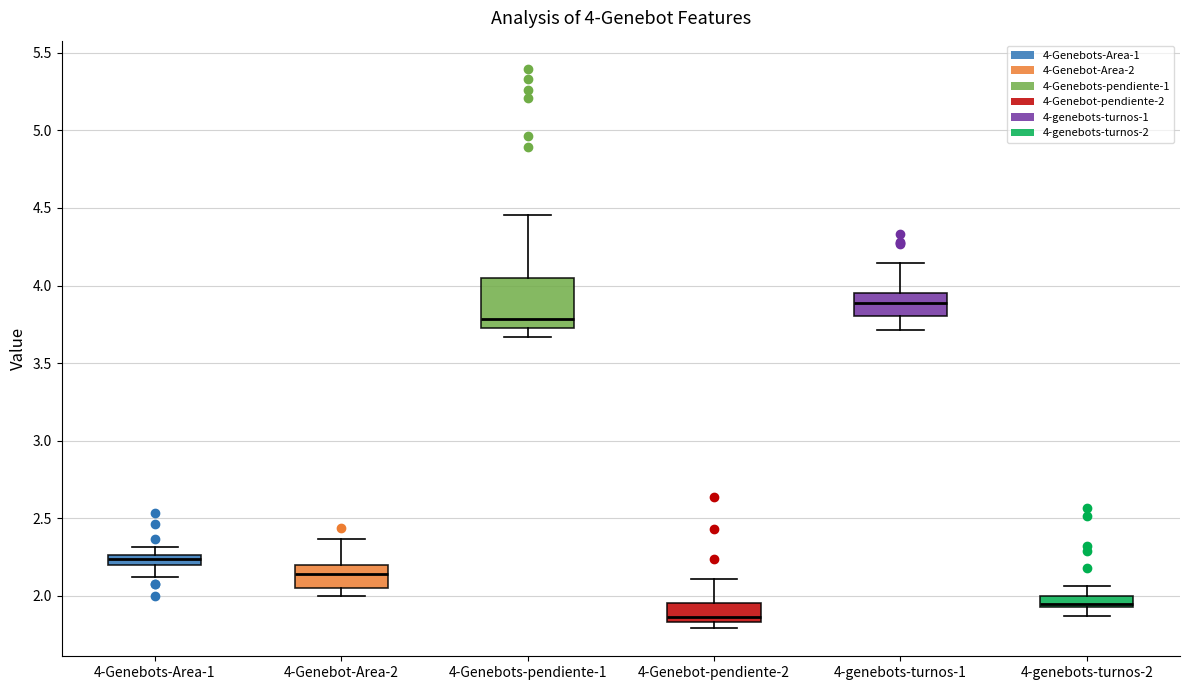

Which box's median line is the highest?

4-genebots-turnos-1